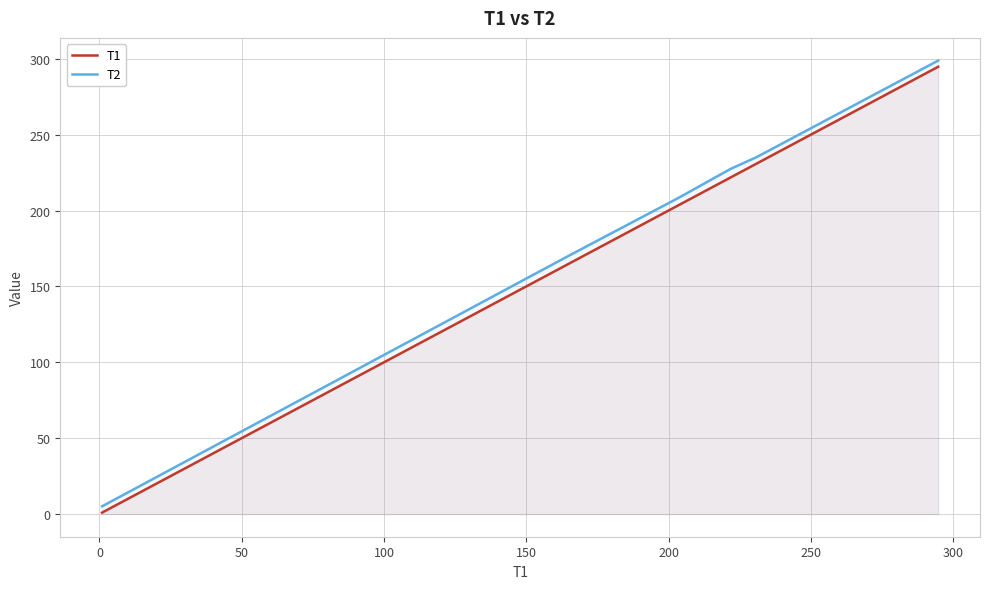

Which series has the widest spread of values?

T1